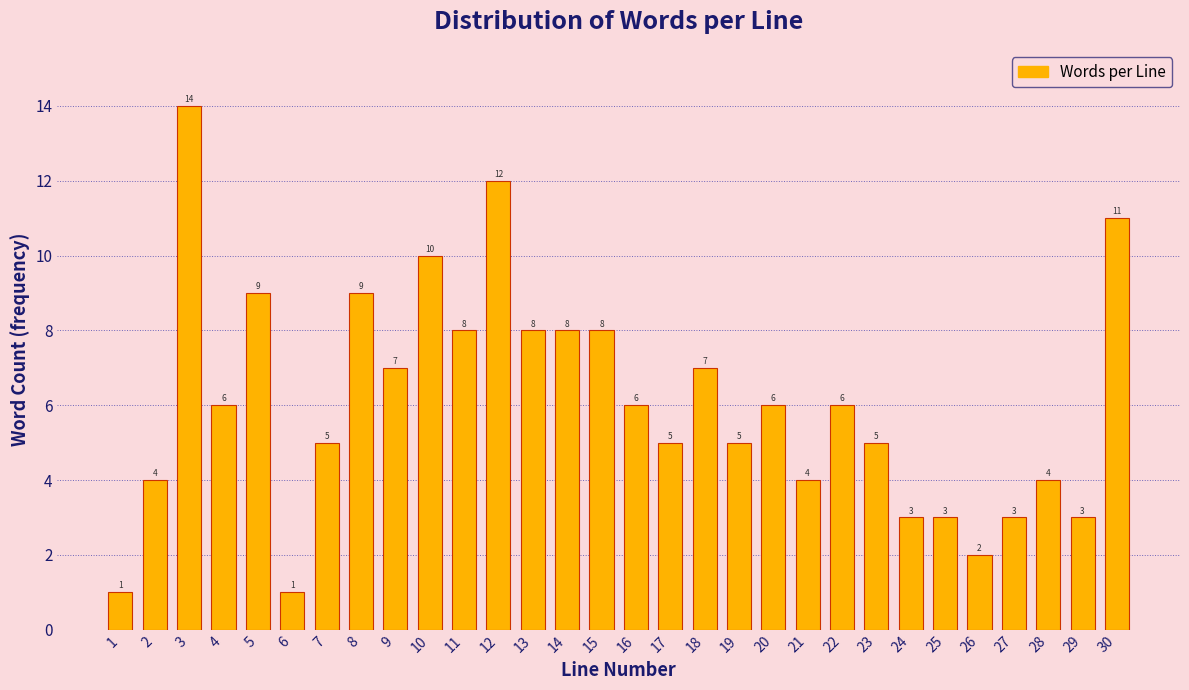

Reading left to right, transcribe all the data shown in this chart.

1=1	2=4	3=14	4=6	5=9	6=1	7=5	8=9	9=7	10=10	11=8	12=12	13=8	14=8	15=8	16=6	17=5	18=7	19=5	20=6	21=4	22=6	23=5	24=3	25=3	26=2	27=3	28=4	29=3	30=11